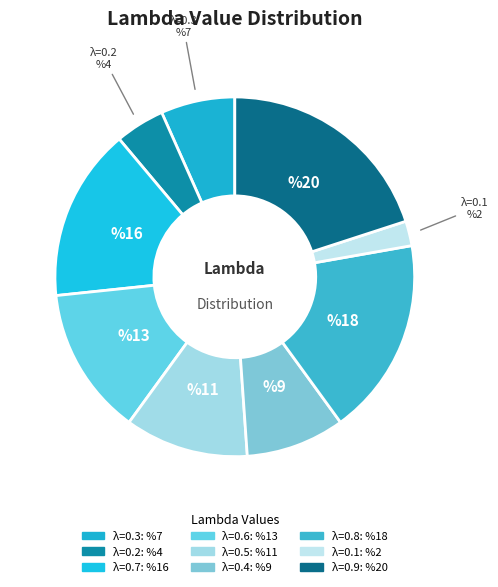

The 0.7 slice represents 16% of the pie. True or false?

True